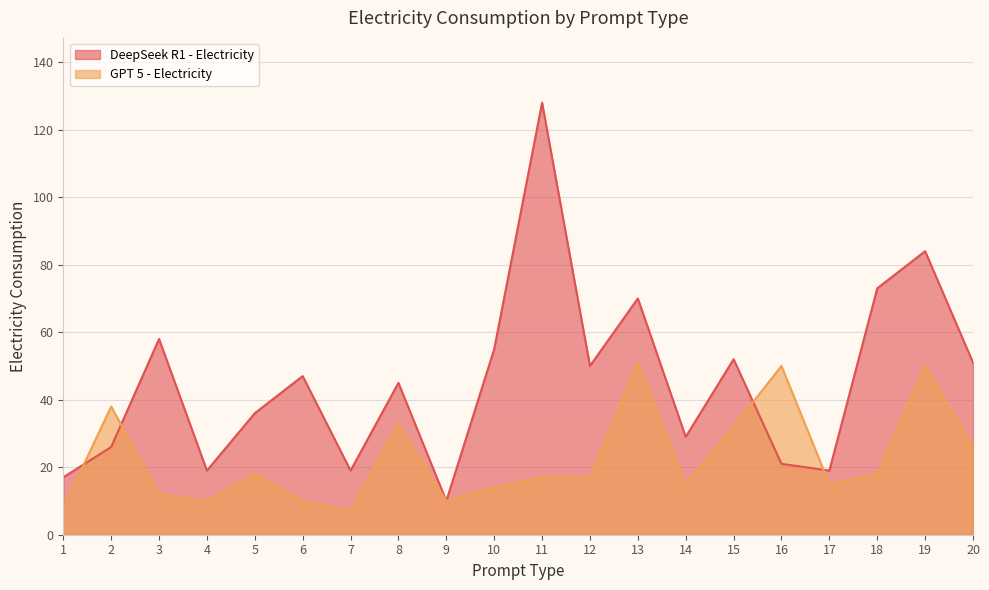

List the labels in order of DeepSeek R1 - Electricity value, largest first.

11, 19, 18, 13, 3, 10, 15, 20, 12, 6, 8, 5, 14, 2, 16, 4, 7, 17, 1, 9